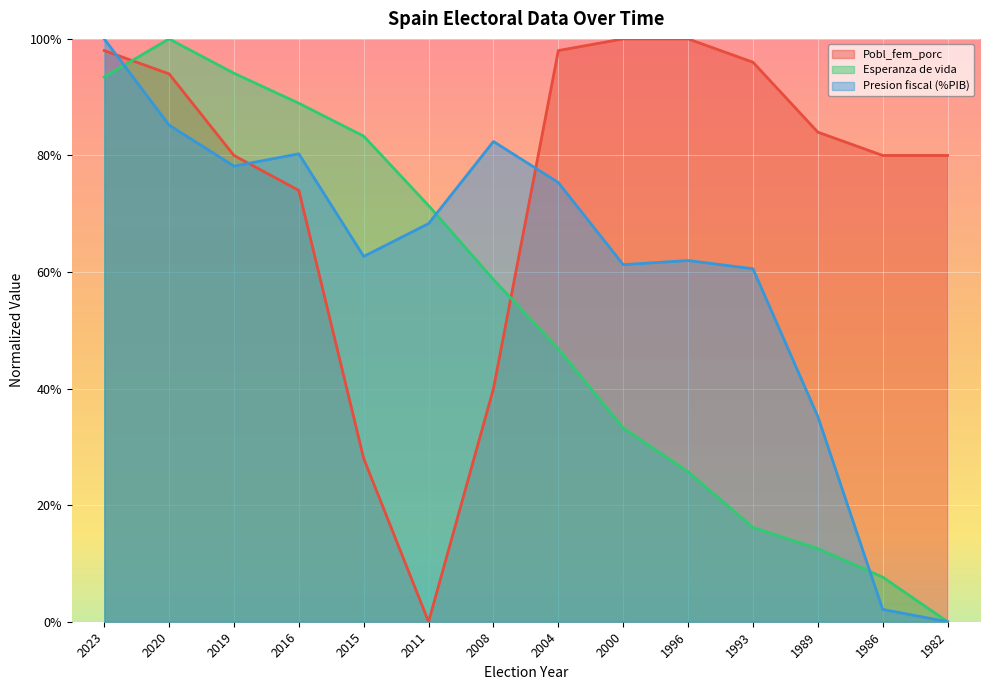

How many values in the Esperanza de vida series exceed 0?

13